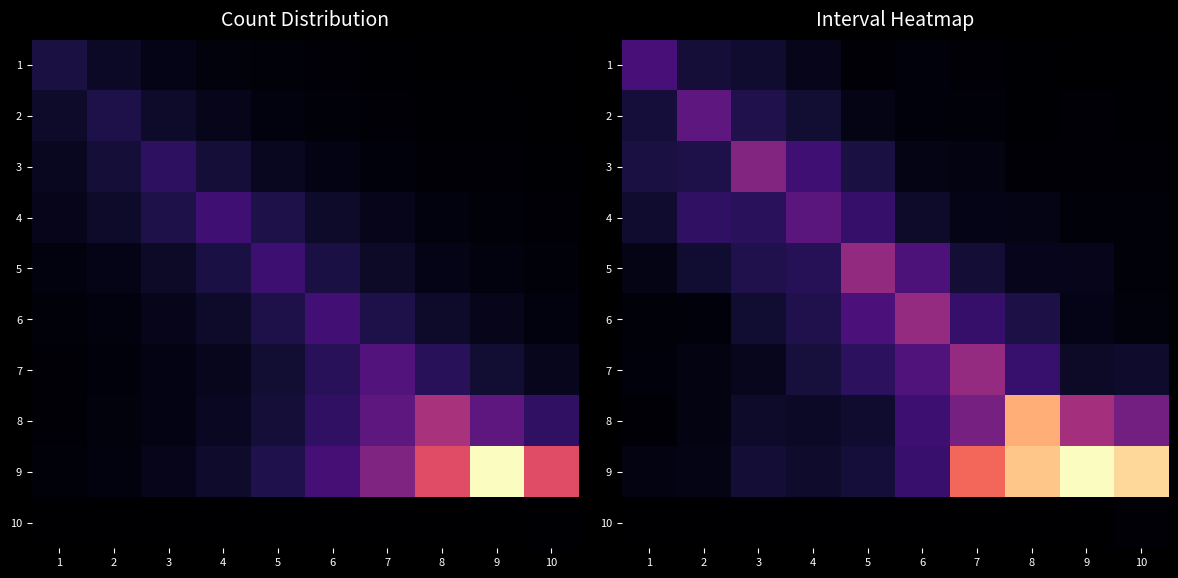

Rank the series by their maximum value, from highest to lowest.

9, 8, 7, 6, 5, 3, 2, 4, 1, 10